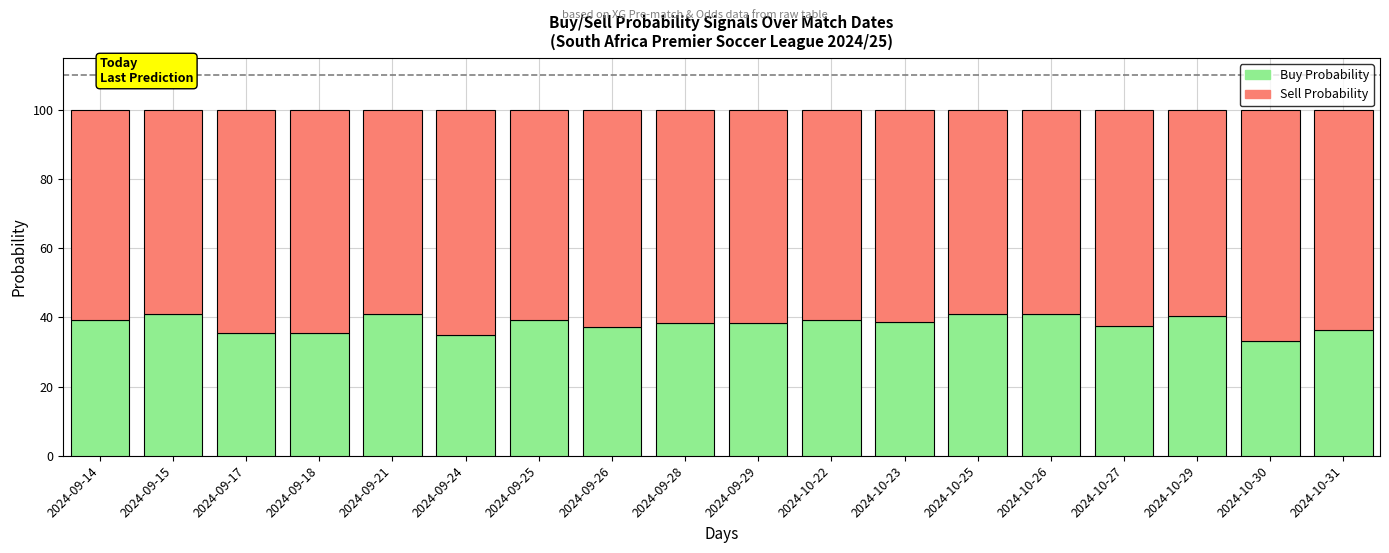

Is it true that Buy Probability equals 59.6 at 2024-10-27?

False